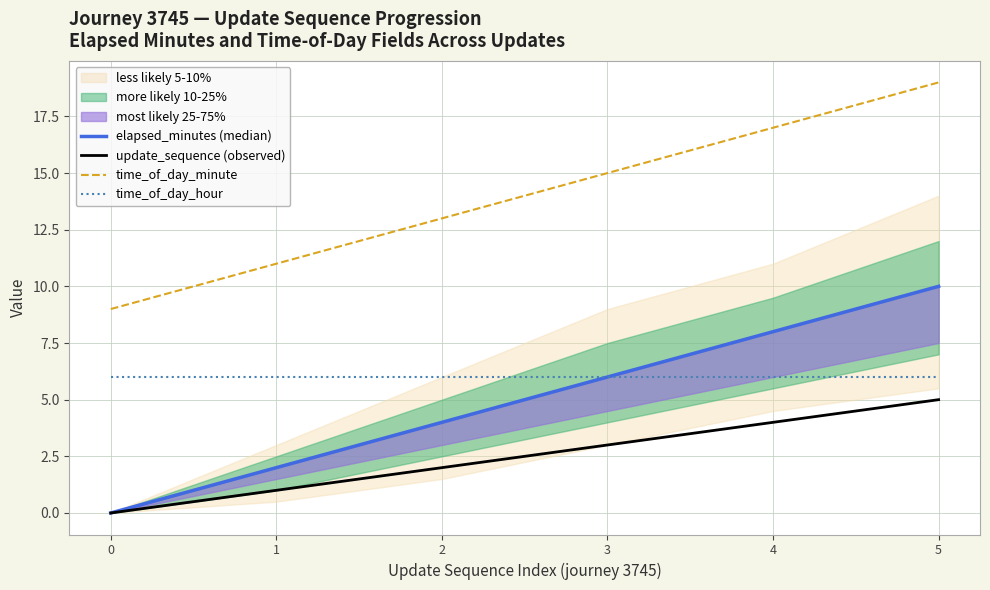

Reading left to right, list all the values displayed in this chart.

elapsed_minutes (median): 0=0	1=2	2=4	3=6	4=8	5=10
update_sequence (observed): 0=0	1=1	2=2	3=3	4=4	5=5
time_of_day_minute: 0=9	1=11	2=13	3=15	4=17	5=19
time_of_day_hour: 0=6	1=6	2=6	3=6	4=6	5=6